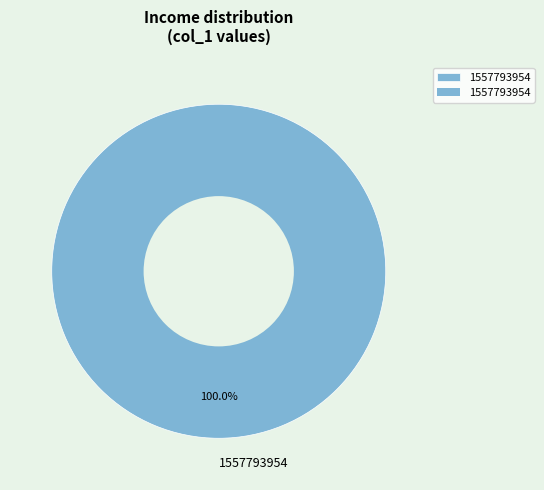

Which slice represents more than half of the pie?

1557793954